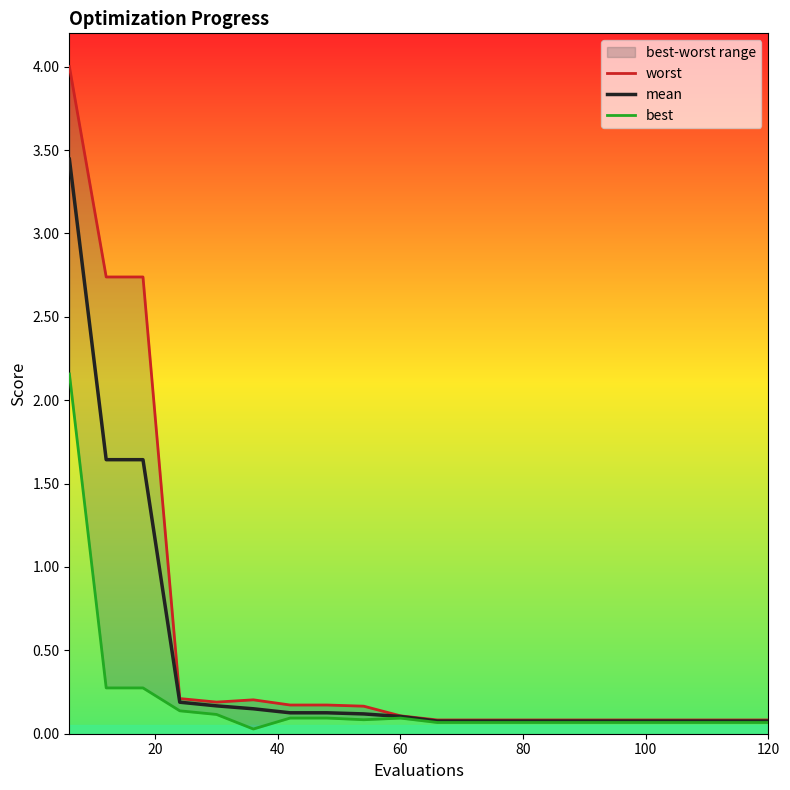

Rank the series by their average value, from highest to lowest.

worst, mean, best